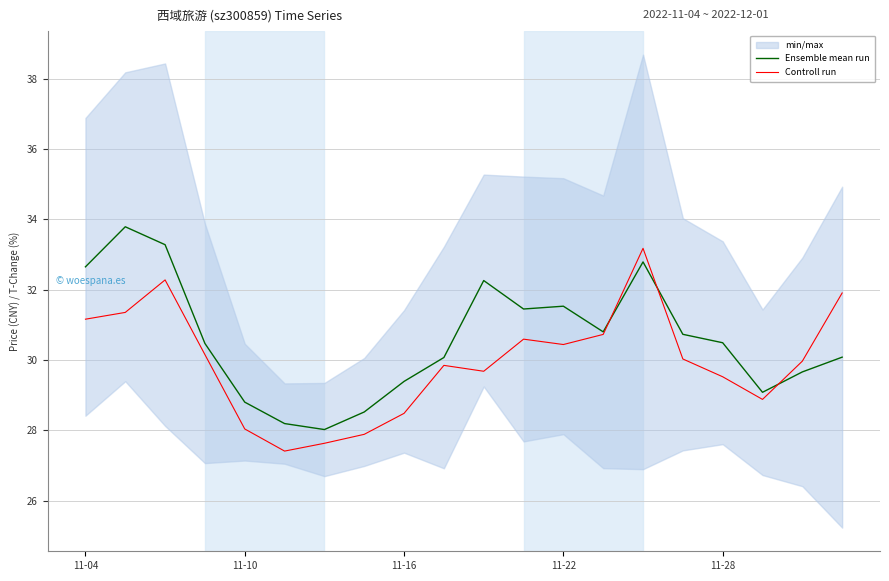

What is the minimum value for Ensemble mean run?

28.0